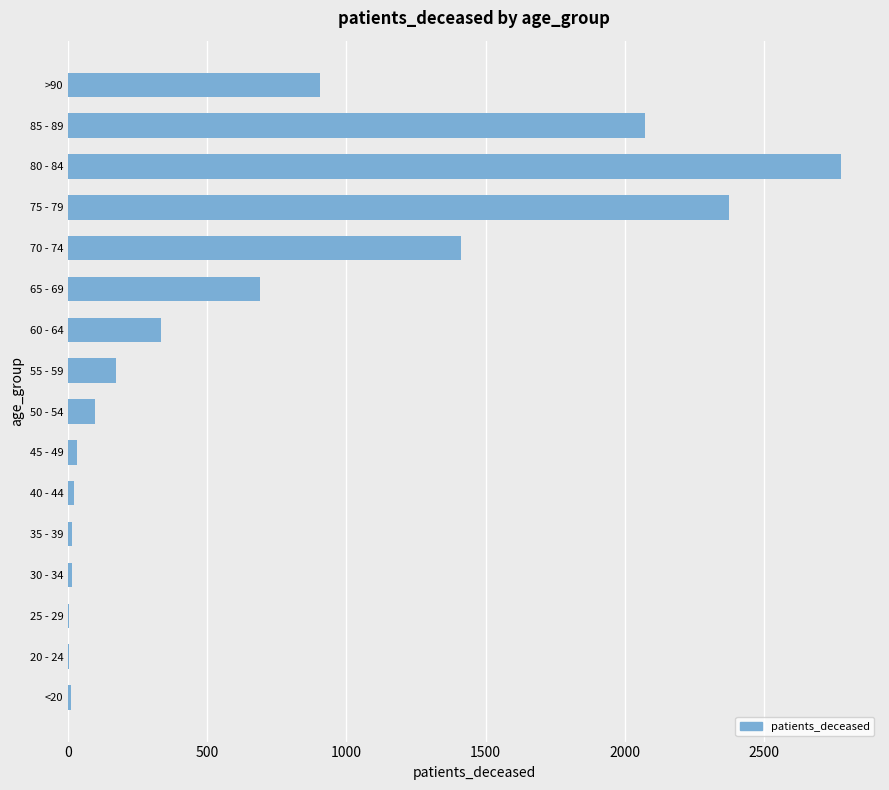

What is the sum of all values?

10932